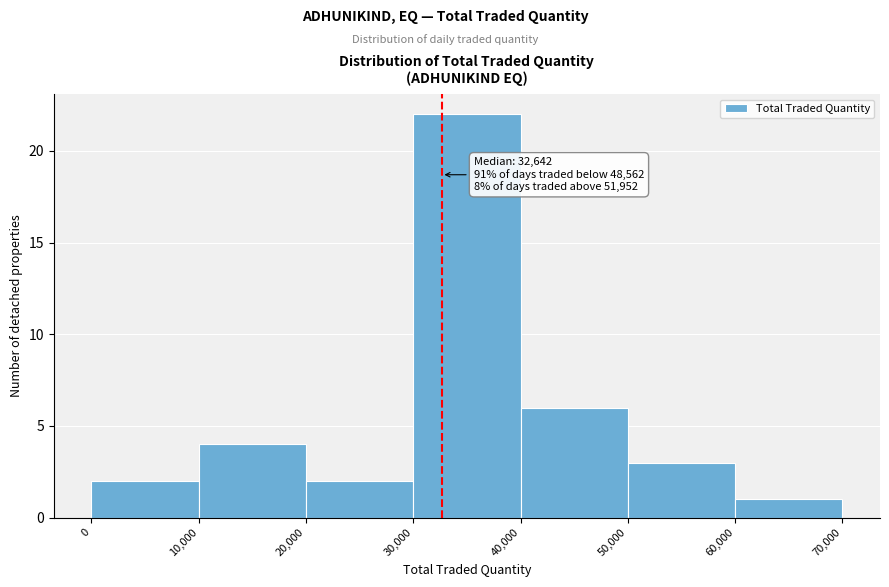

Which range on the x-axis has the tallest bar?

30,000 to 40,000